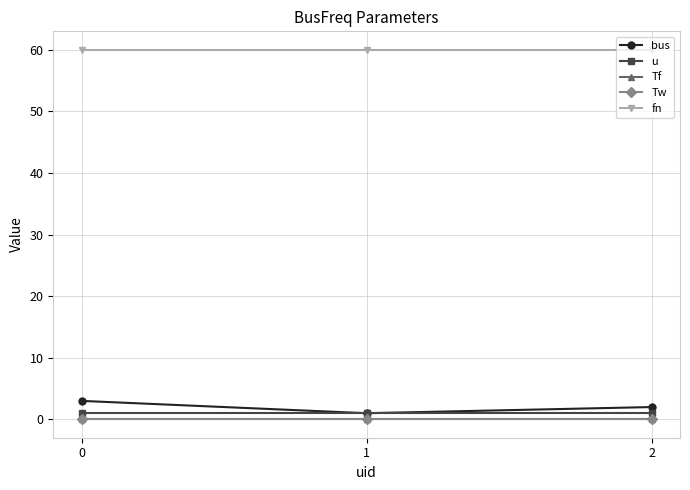

What is the difference between the second highest and minimum values in the bus series?

1.0